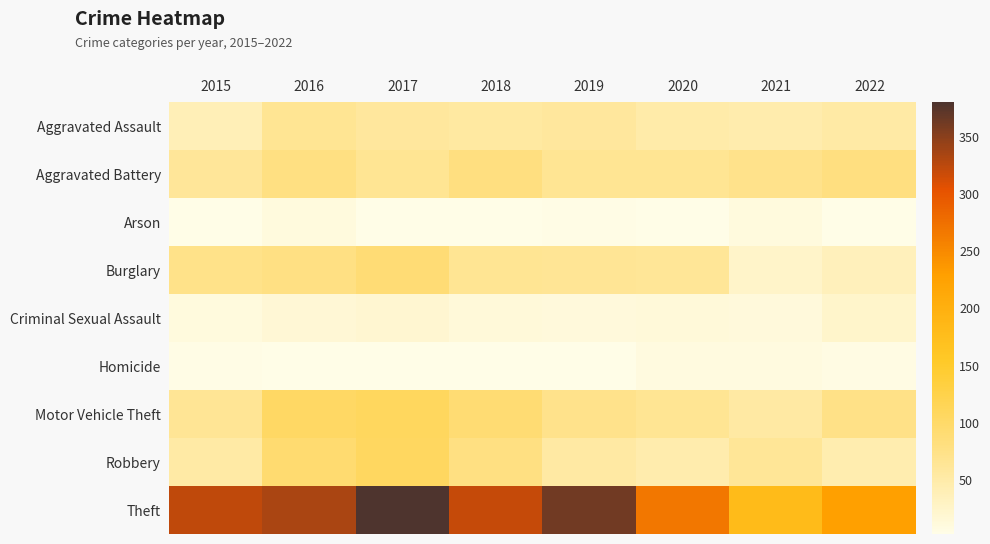

What is the maximum value shown in the chart?

380